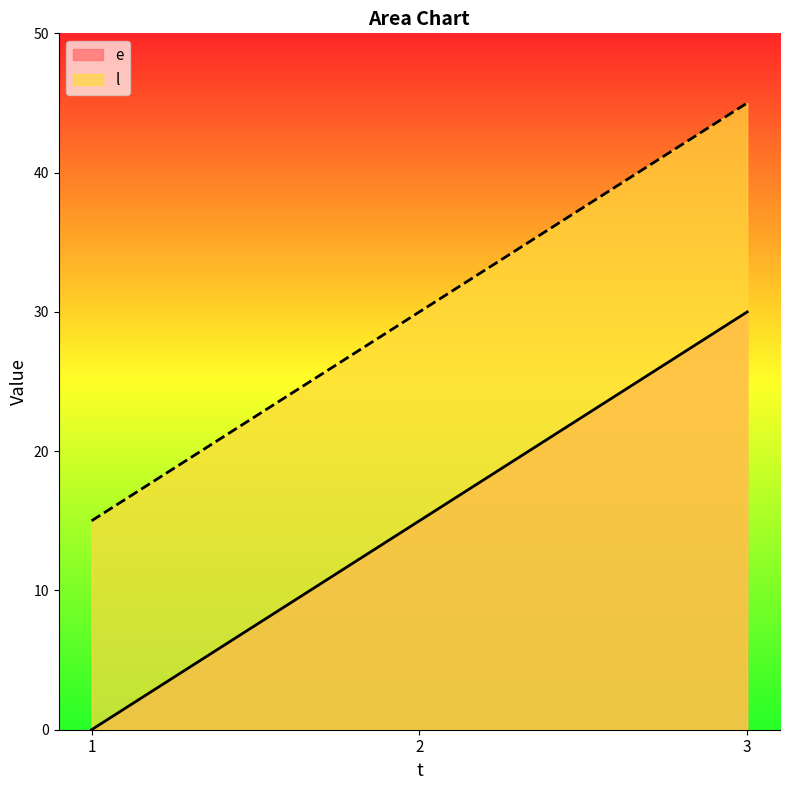

Which series has the largest total across all categories?

l